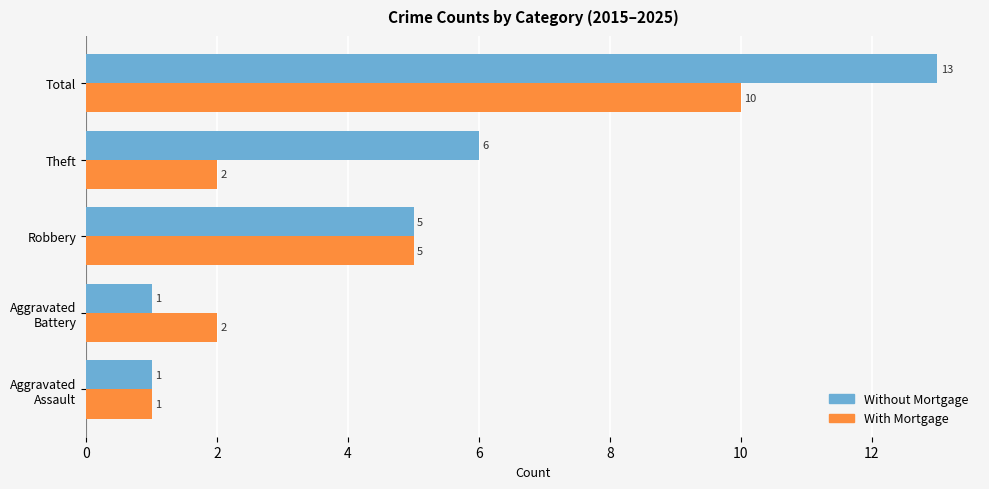

The value of Without Mortgage at Total is 13. True or false?

True